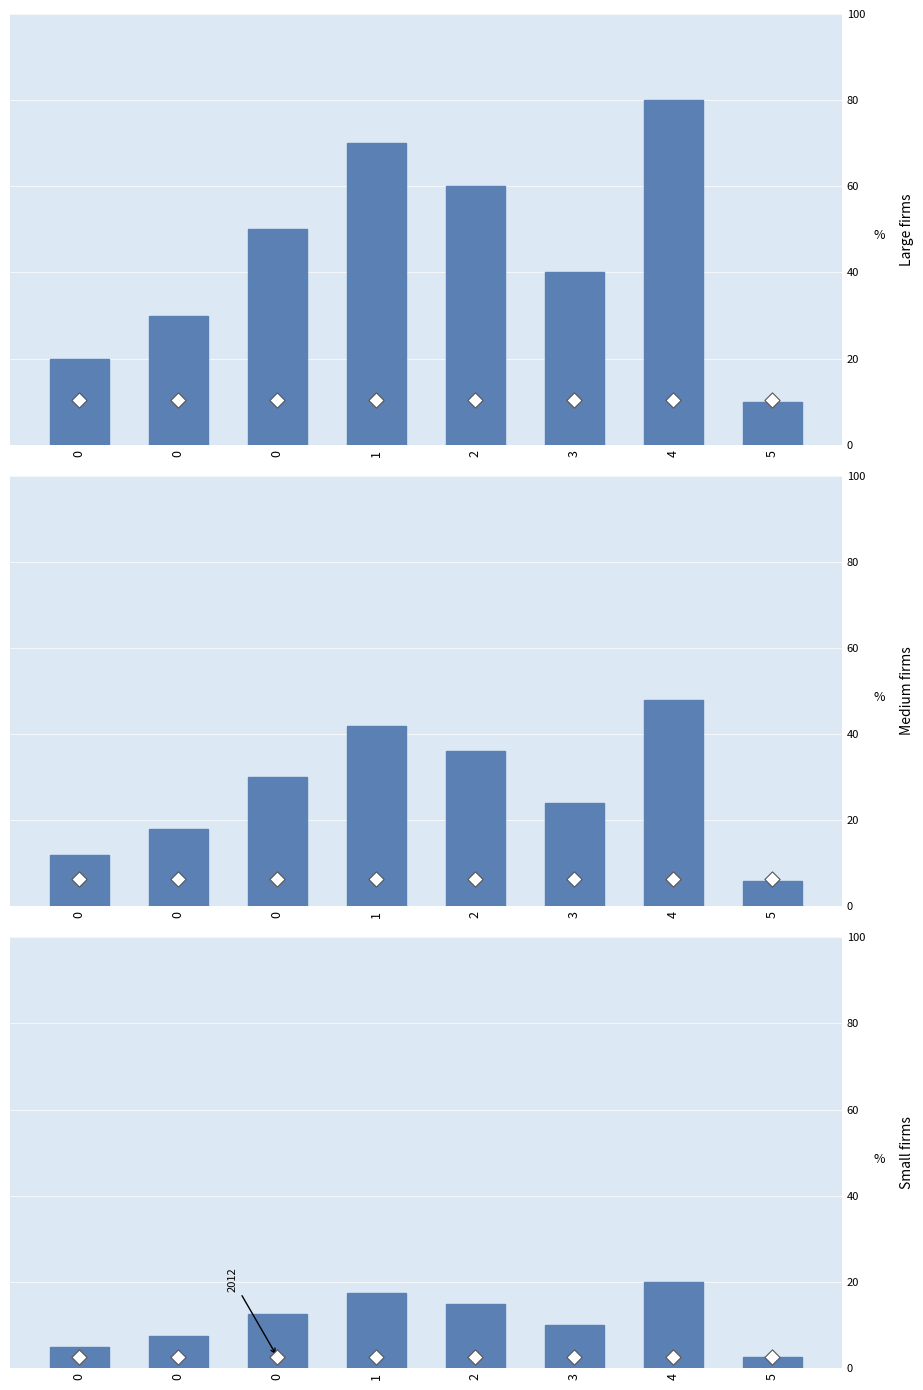

Is the value of j at 2 greater than the value of x at 0?

Yes